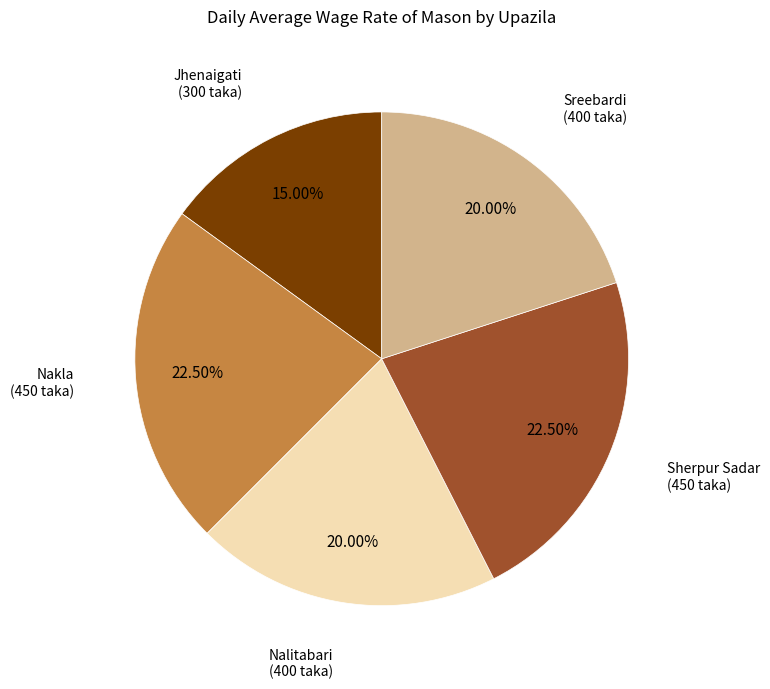

Is there a majority slice in this chart?

No